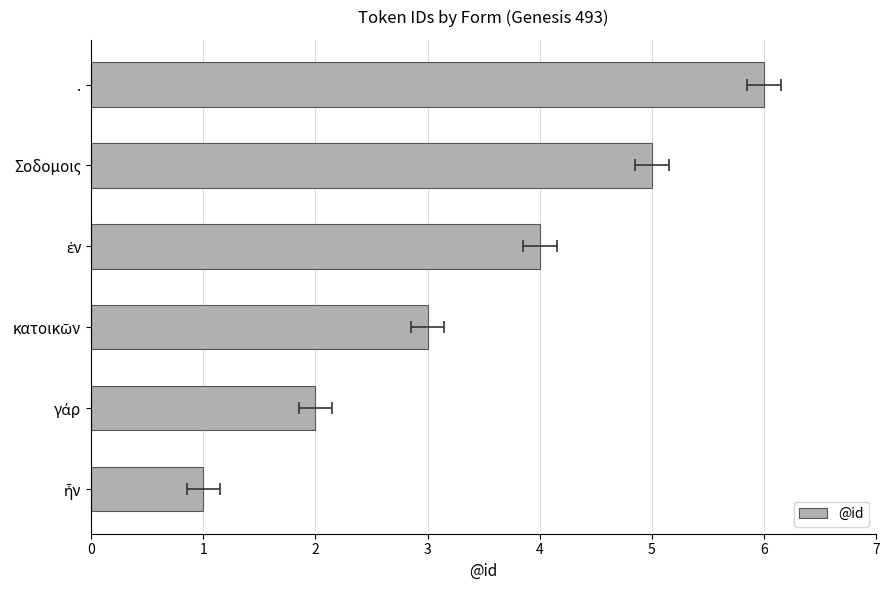

How many data points are less than 4?

3